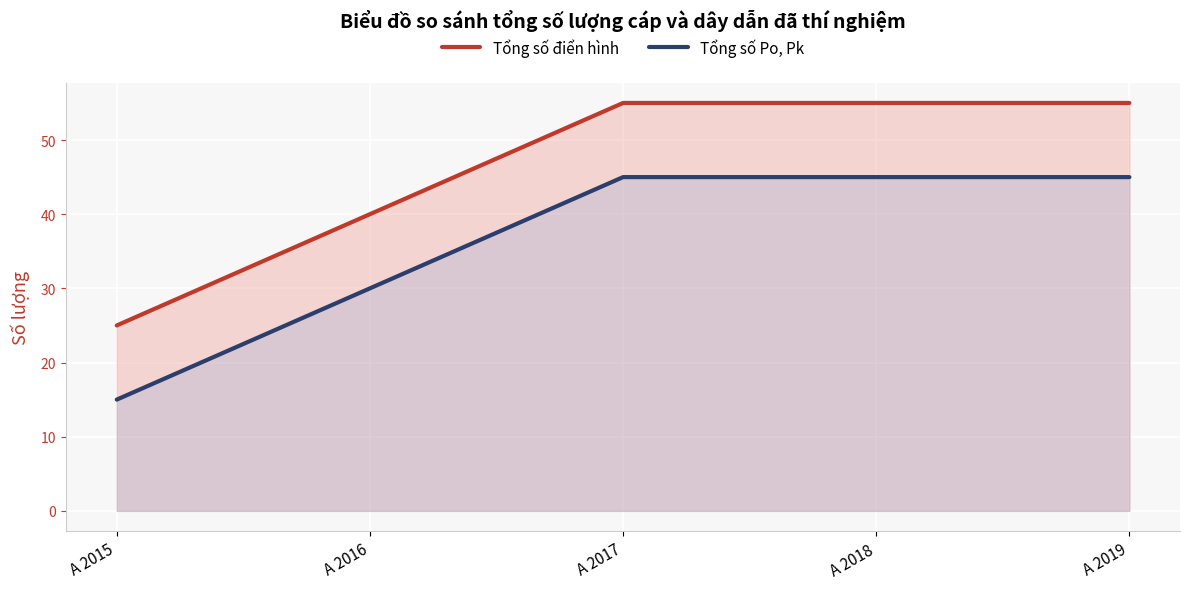

List the series in order of their peak value, lowest first.

Tổng số Po, Pk, Tổng số điển hình